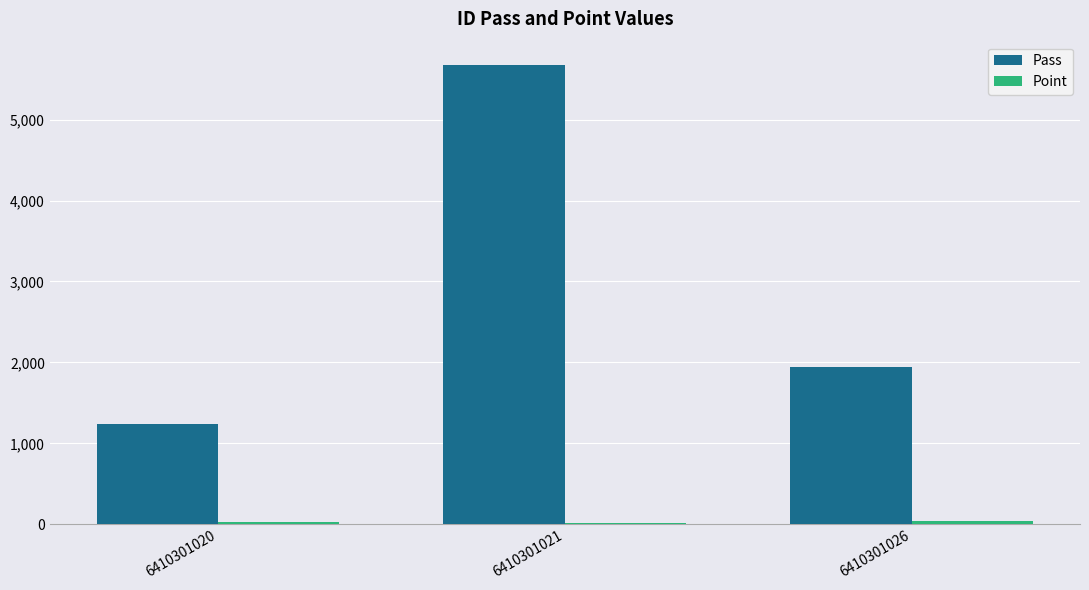

Which series has the largest total across all categories?

Pass